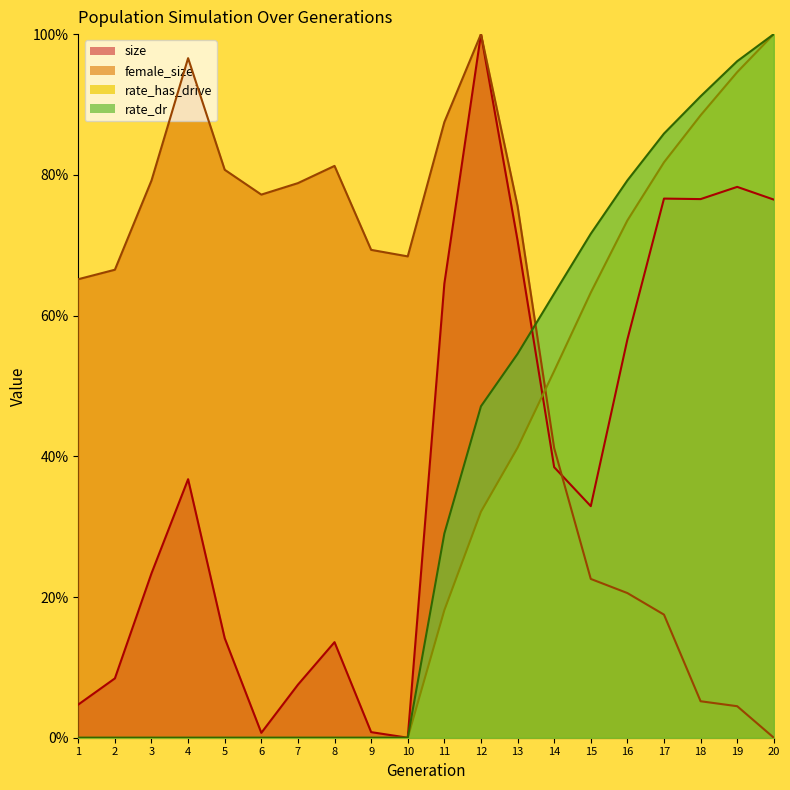

True or false: rate_has_drive and rate_dr cross at least once.

True